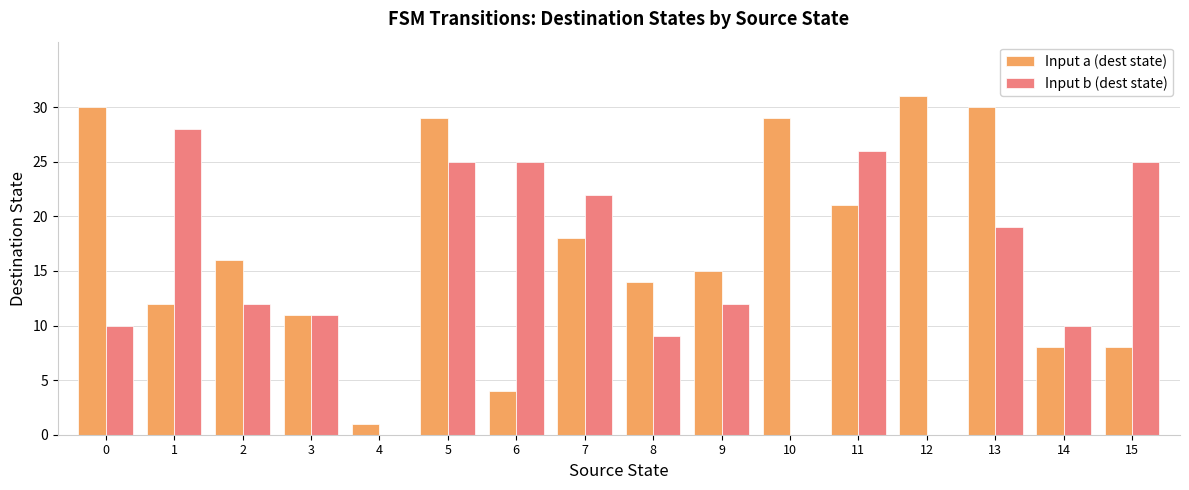

Which series has the largest total across all categories?

Input a (dest state)